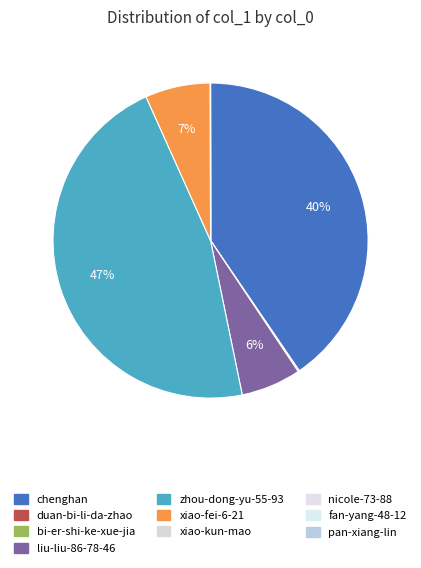

Count the number of slices in the pie.

10